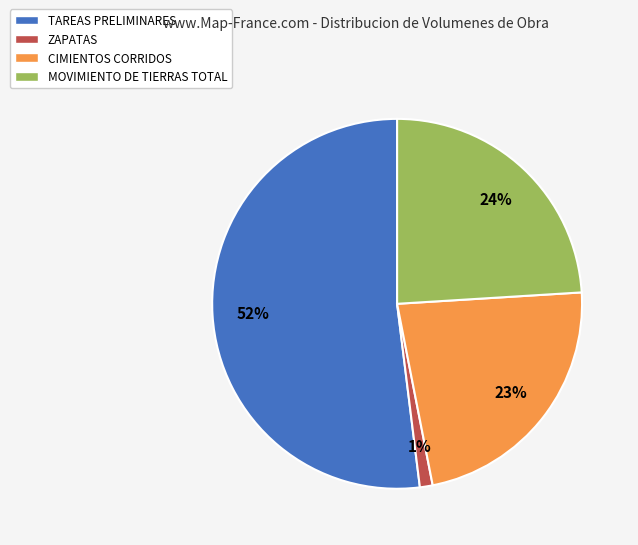

What is the majority slice?

TAREAS PRELIMINARES